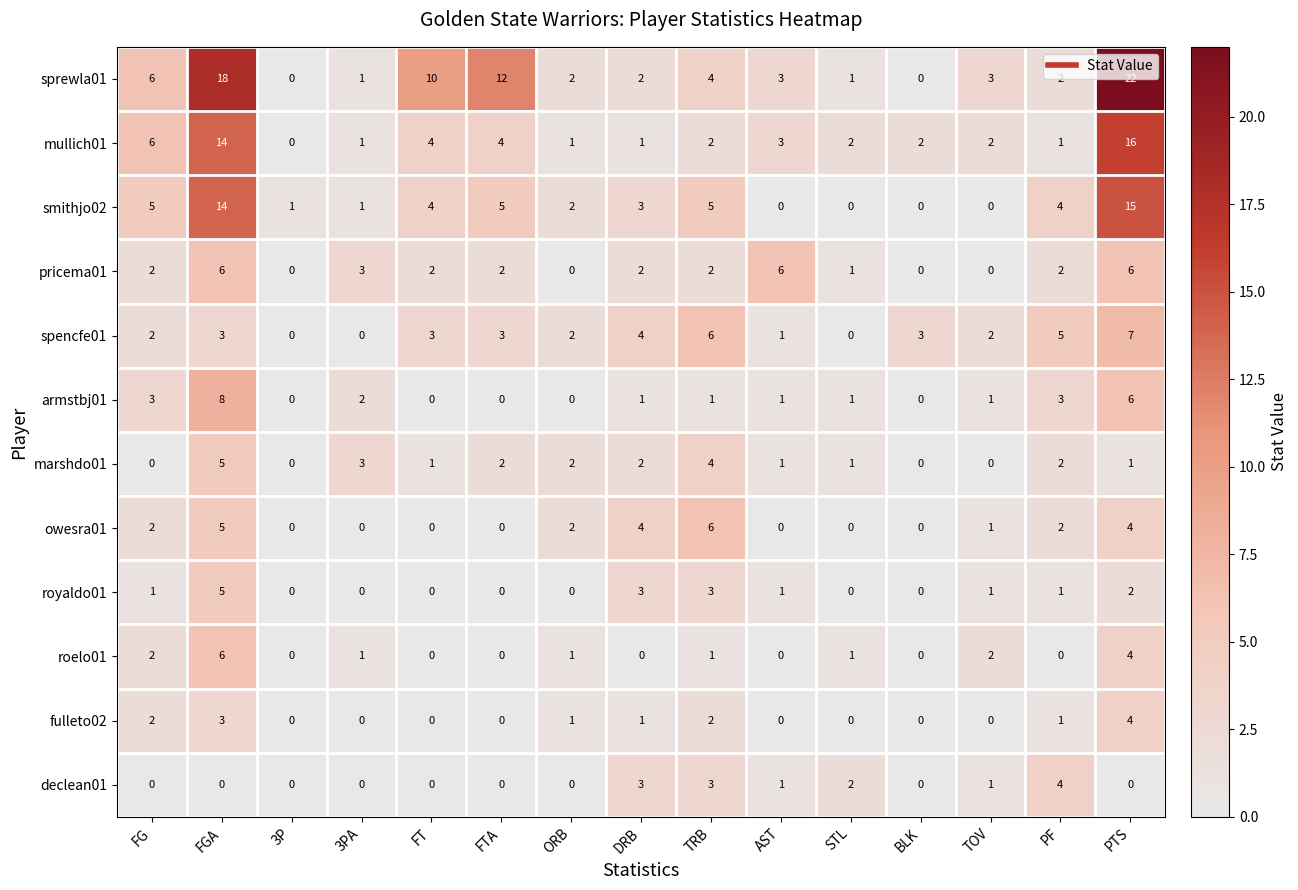

Which series has the largest total across all categories?

sprewla01